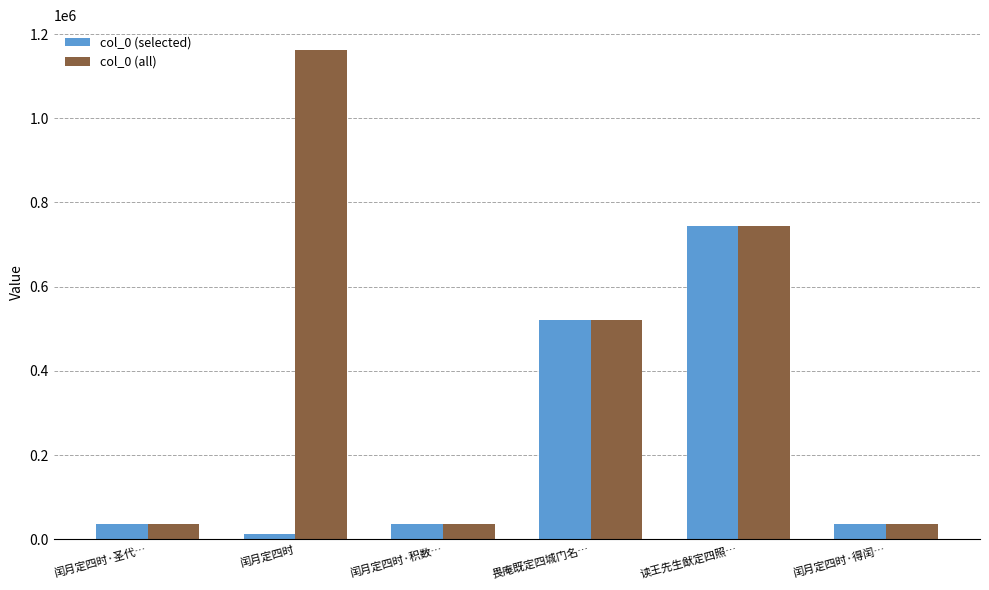

At which category does the chart reach its minimum across all series?

闰月定四时